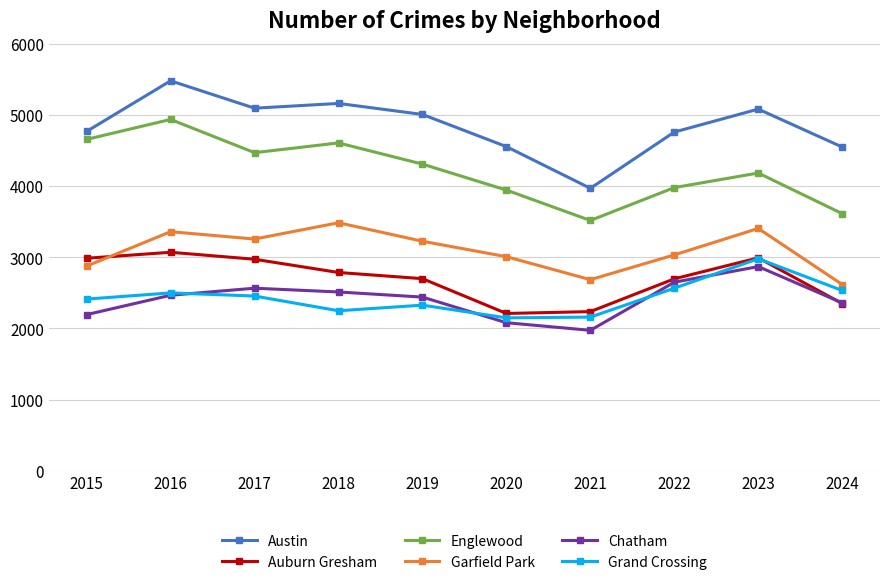

What is the value of the Englewood point at the 2nd from the left?

4938